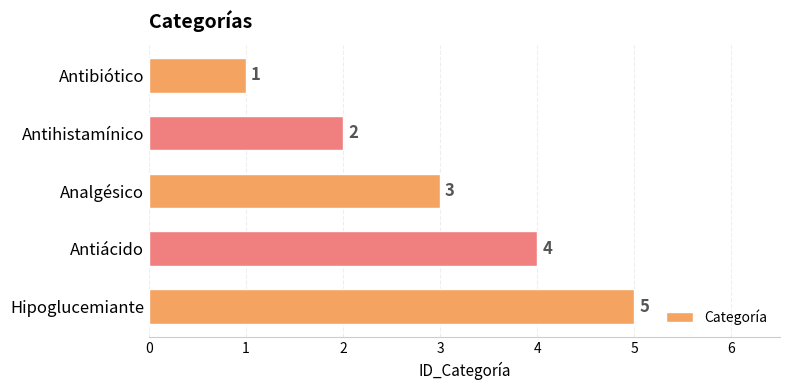

What is the difference between the maximum and minimum values?

4